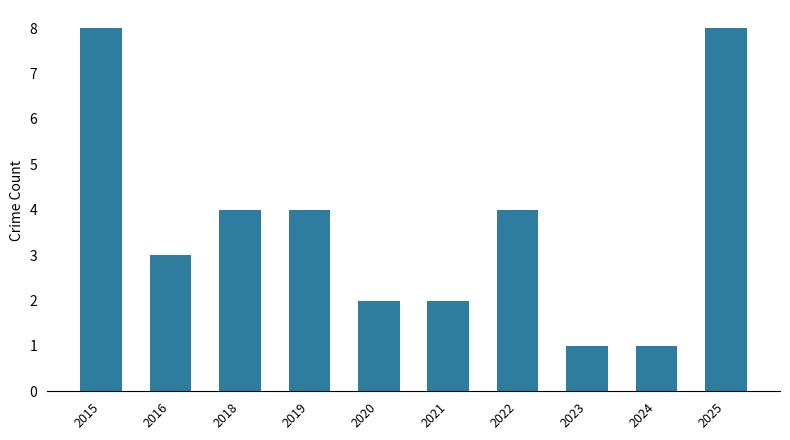

Reading right to left, what are all the values shown in this chart?

8	1	1	4	2	2	4	4	3	8